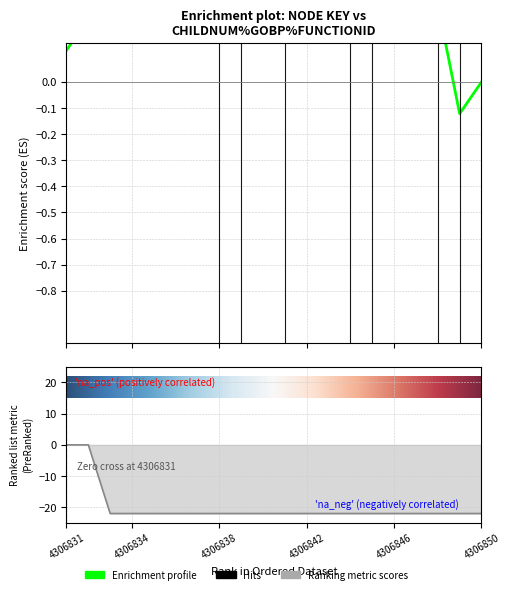

Count the number of values greater than -21.

2